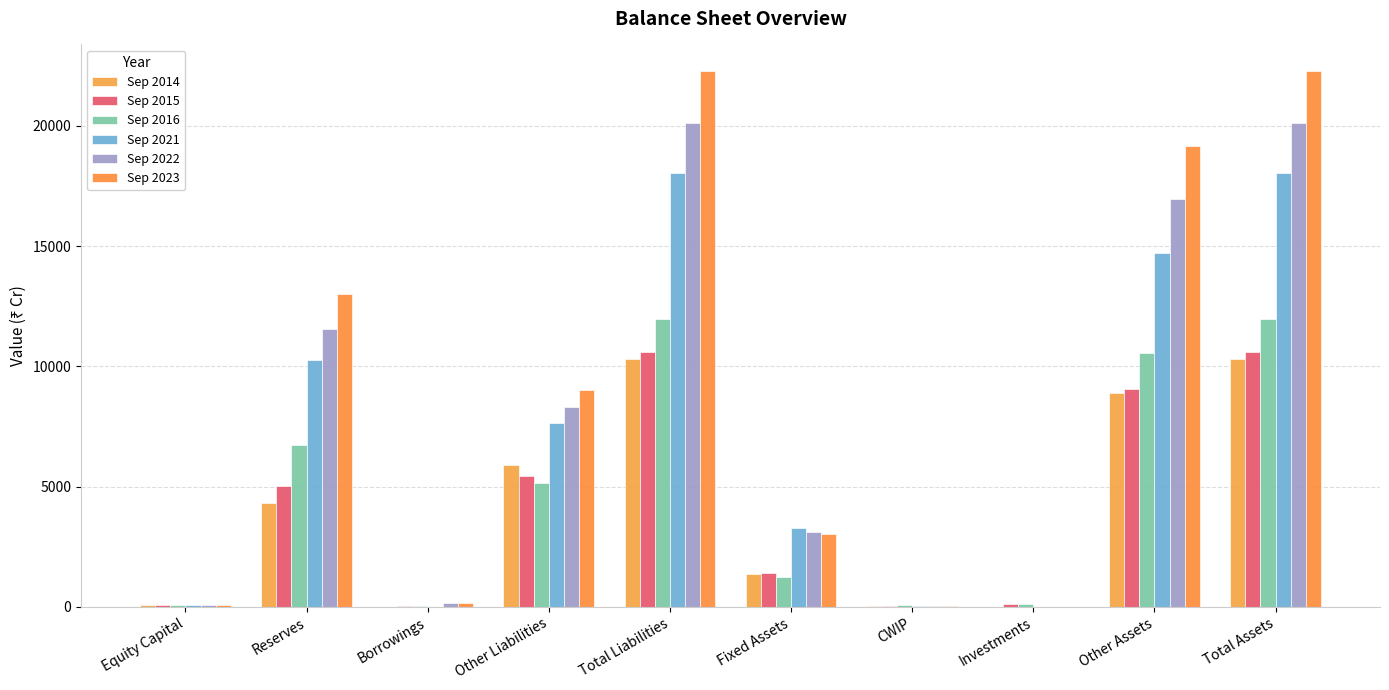

What is the label of the 7th bar from the left?

CWIP